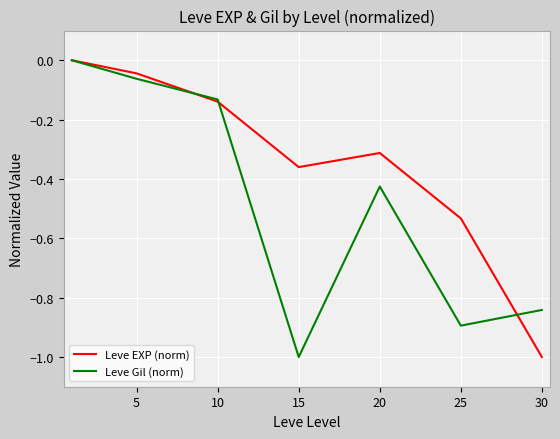

Which series has the largest total across all categories?

Leve EXP (norm)